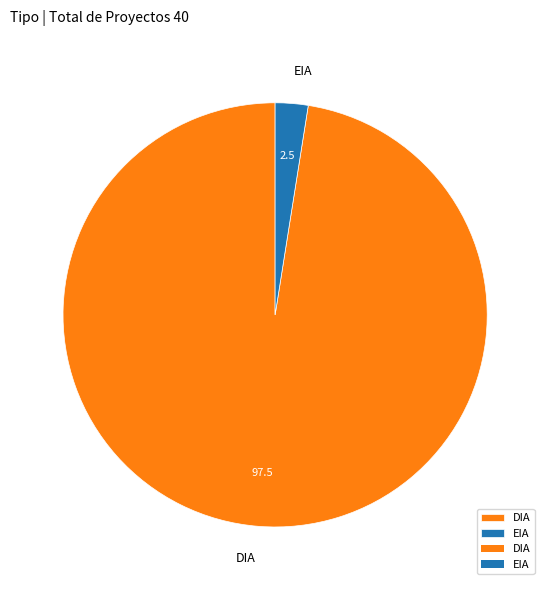

Is the sum of EIA and DIA greater than half?

Yes